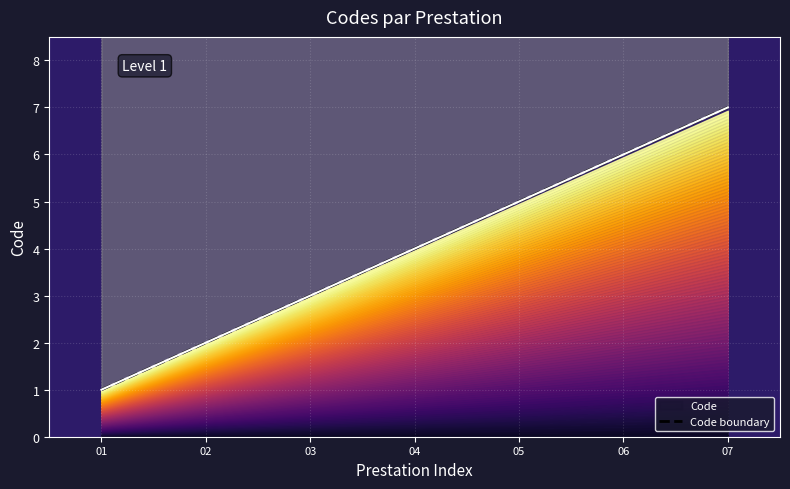

How many distinct data groups are displayed?

1